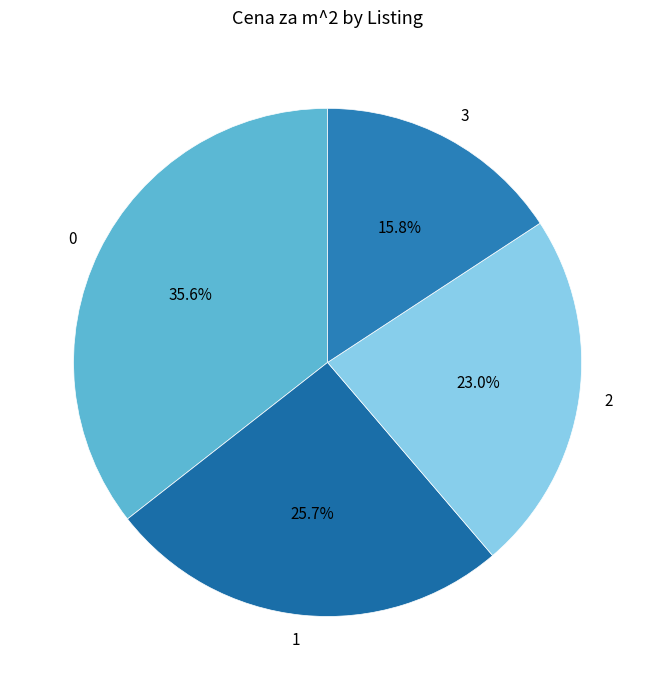

Which category has the smallest portion of the pie?

3